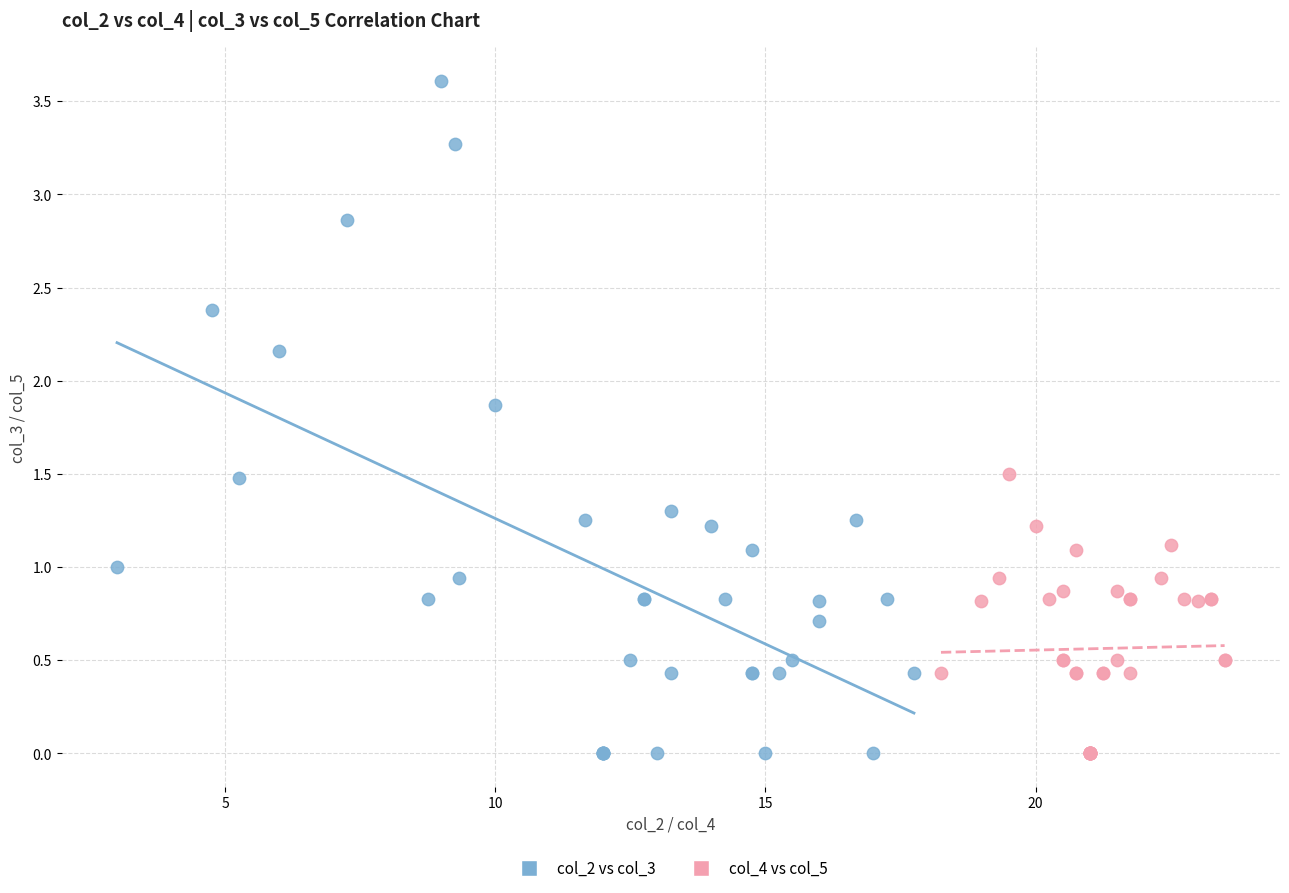

Which series contains the highest Y value?

col_2 vs col_3